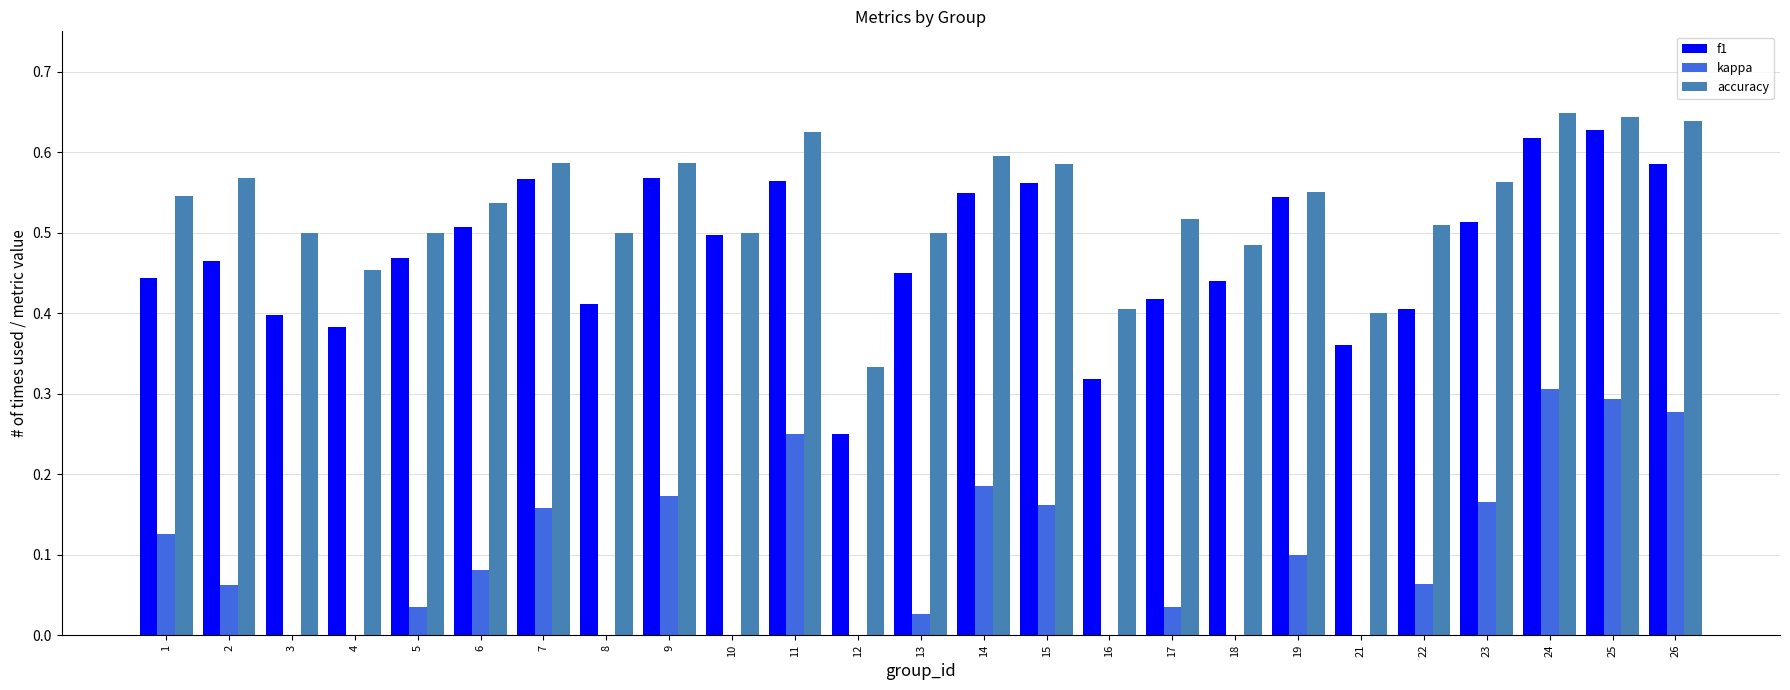

Which has a higher value, 21 or 22?

22